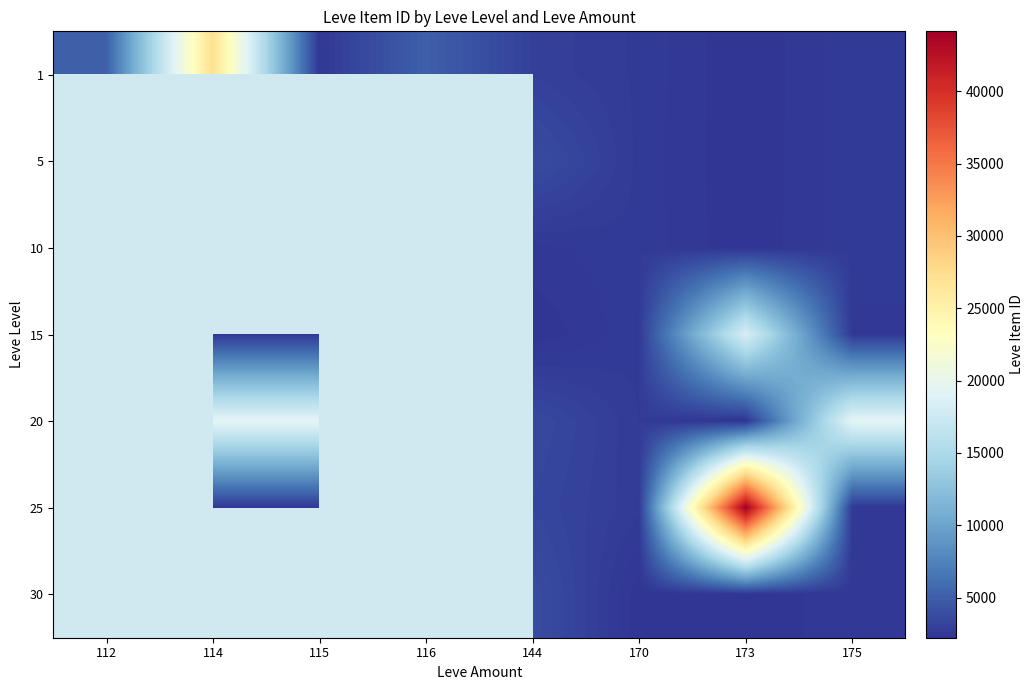

At how many categories does at least one series exceed 22798?

2